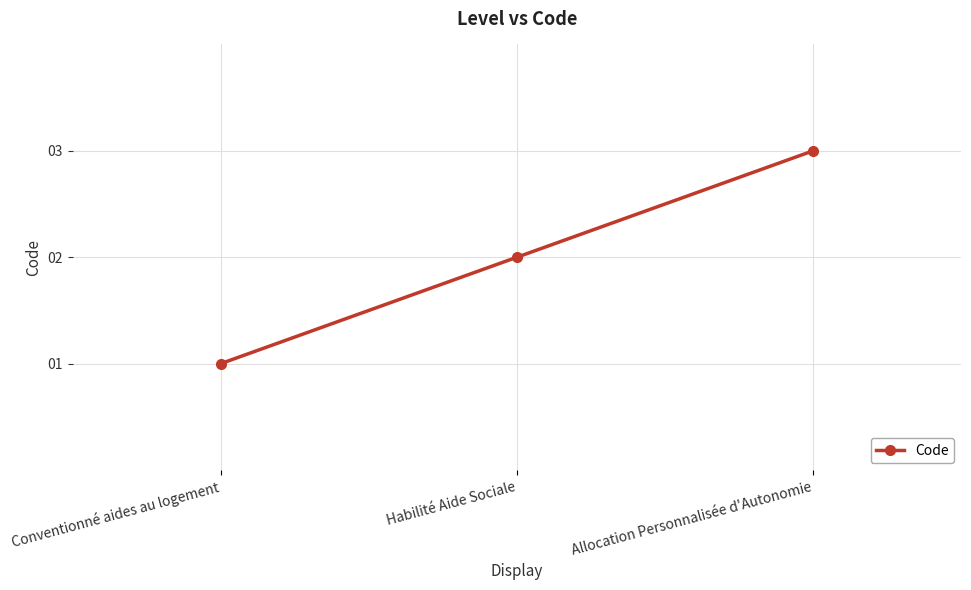

The chart shows a value of 2 at Habilité Aide Sociale. True or false?

True